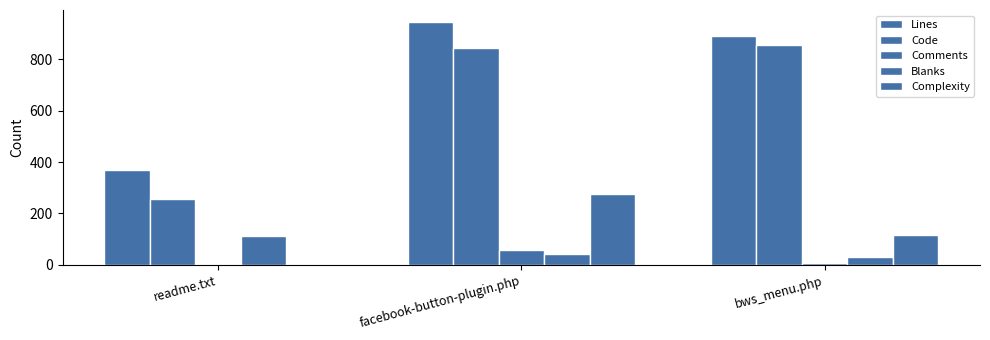

What is the value of the Blanks bar at the 2nd from the left?

43